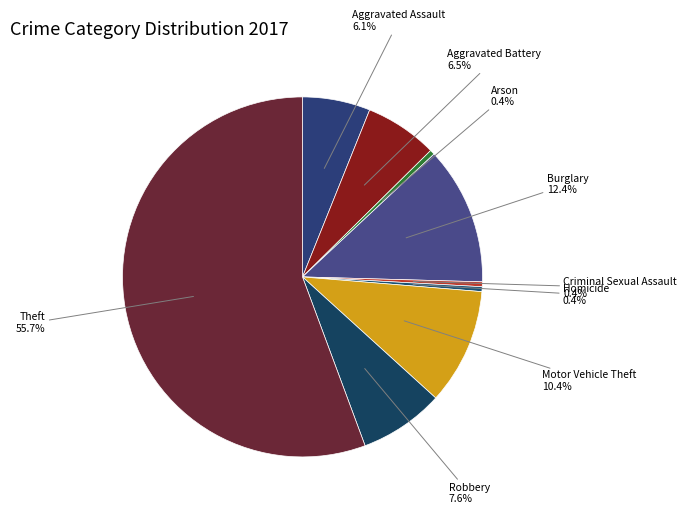

To the nearest percent, what is the difference between the largest and smallest slice percentages?

55%